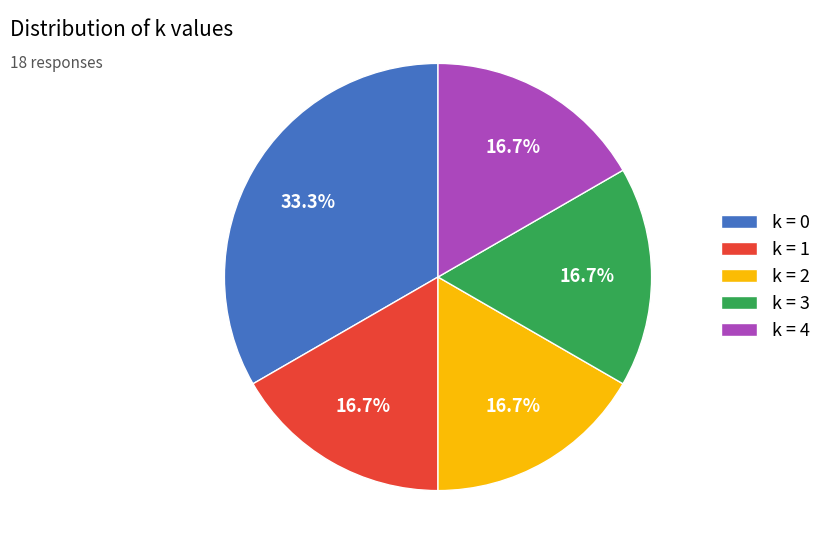

What percentage is NOT represented by k = 0?

66.7%